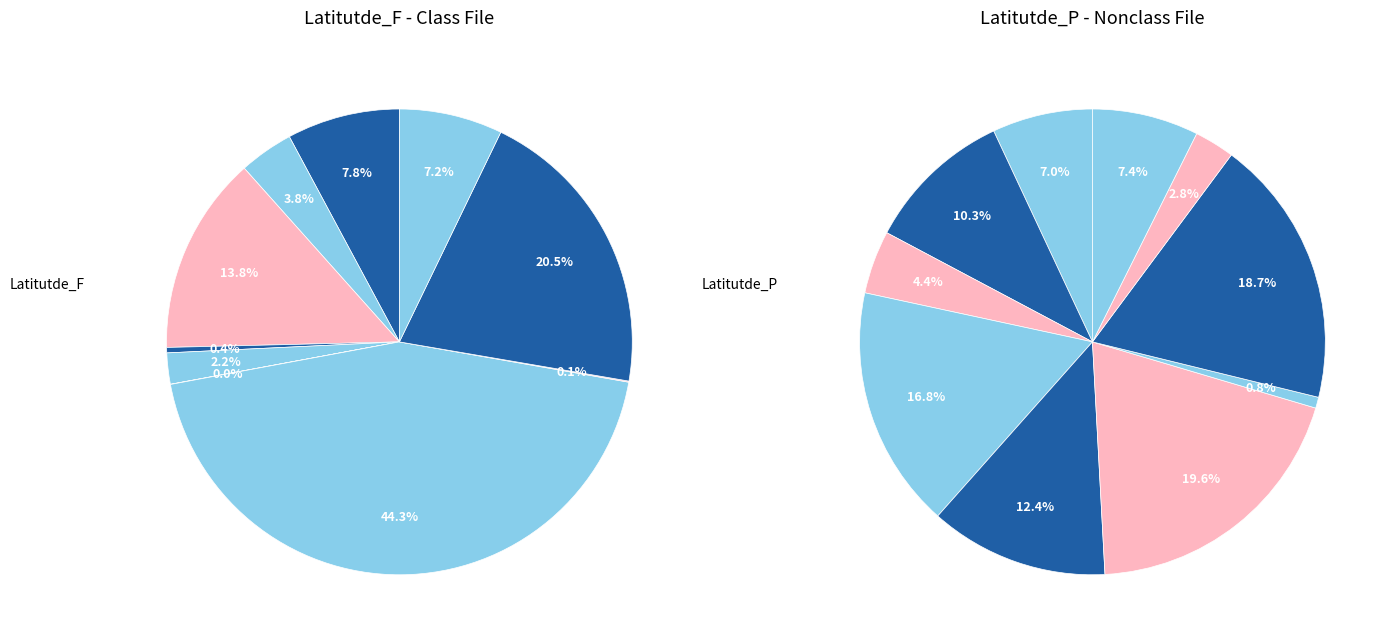

Do 8 and 6 together represent more than half of the pie?

Yes